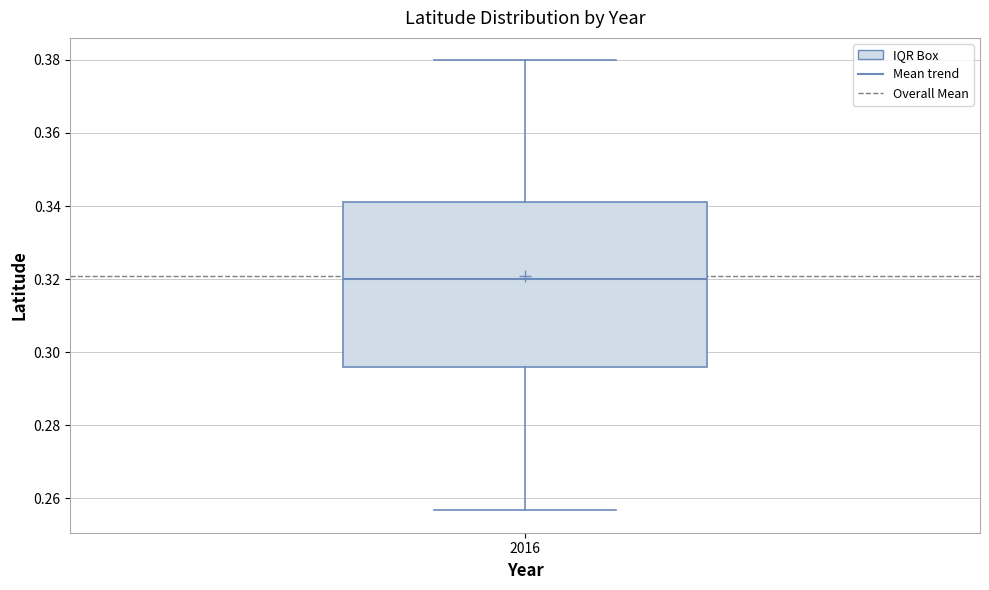

Where is the upper edge of the box at x = 2016 on the y-axis? The values are not printed on the chart, so give them approximately, as read against the axis.

0.342